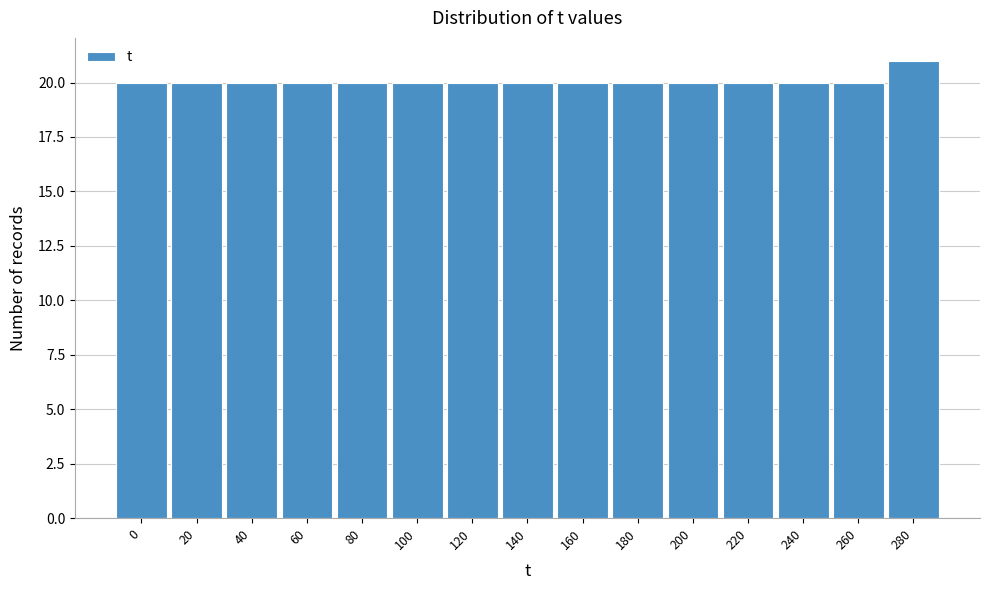

Reading left to right, what are all the values shown in this chart?

0=20	20=20	40=20	60=20	80=20	100=20	120=20	140=20	160=20	180=20	200=20	220=20	240=20	260=20	280=21